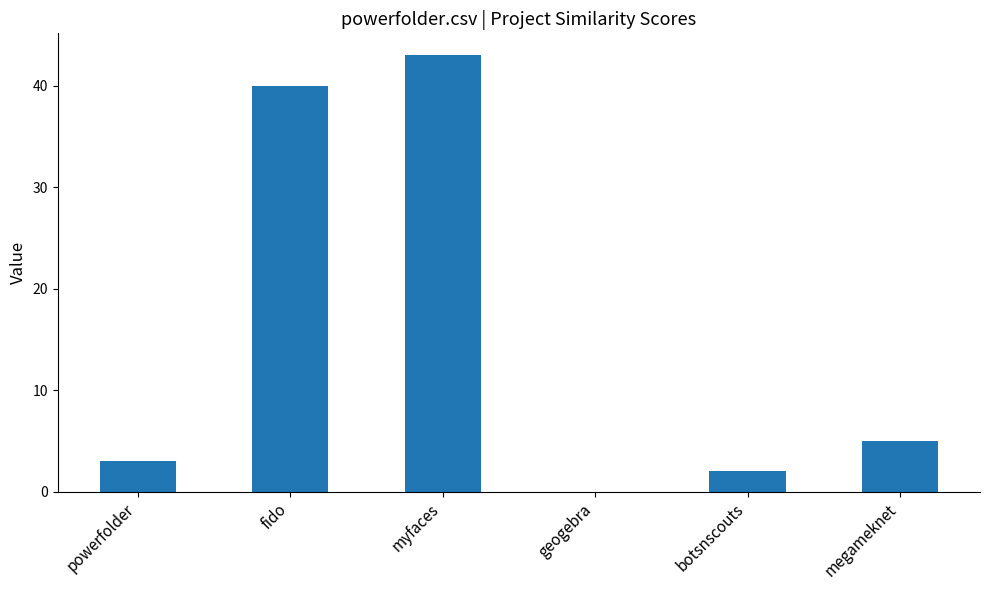

Are the bars horizontal?

No